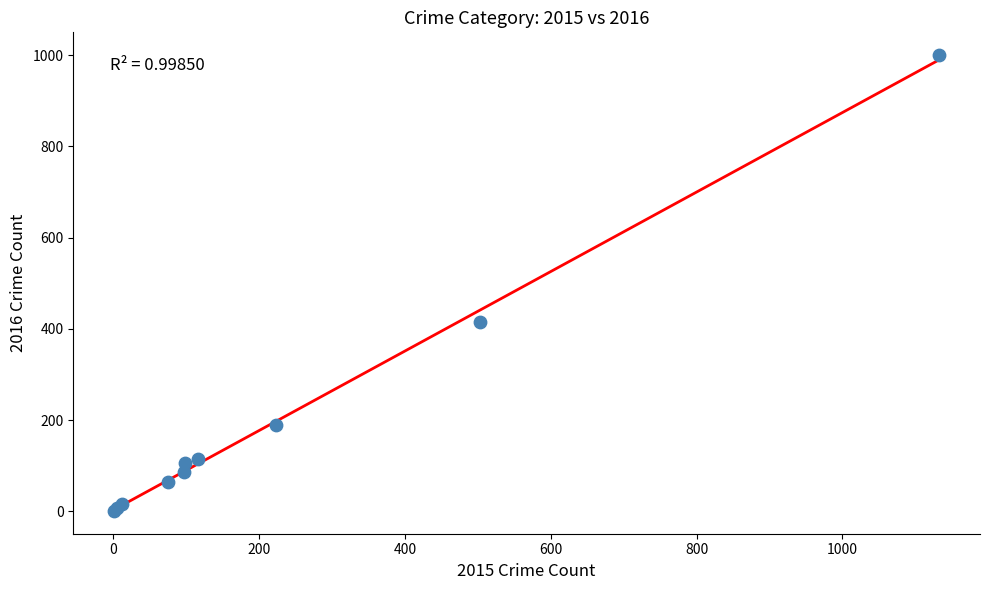

What Y value in the scatter plot is closest to 500?

415